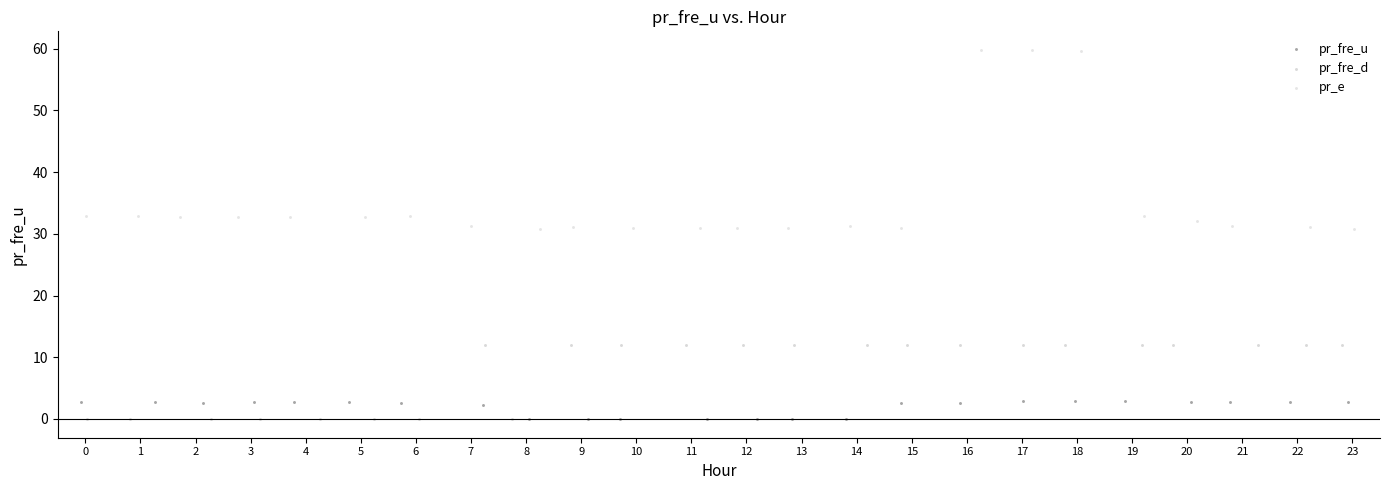

Which series has the largest Y range (max minus min)?

pr_e